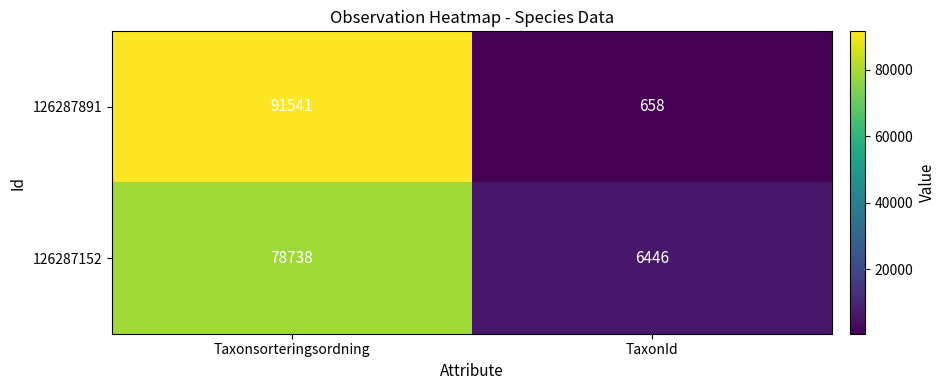

What is the difference between the maximum and minimum values in the 126287152 series?

72292